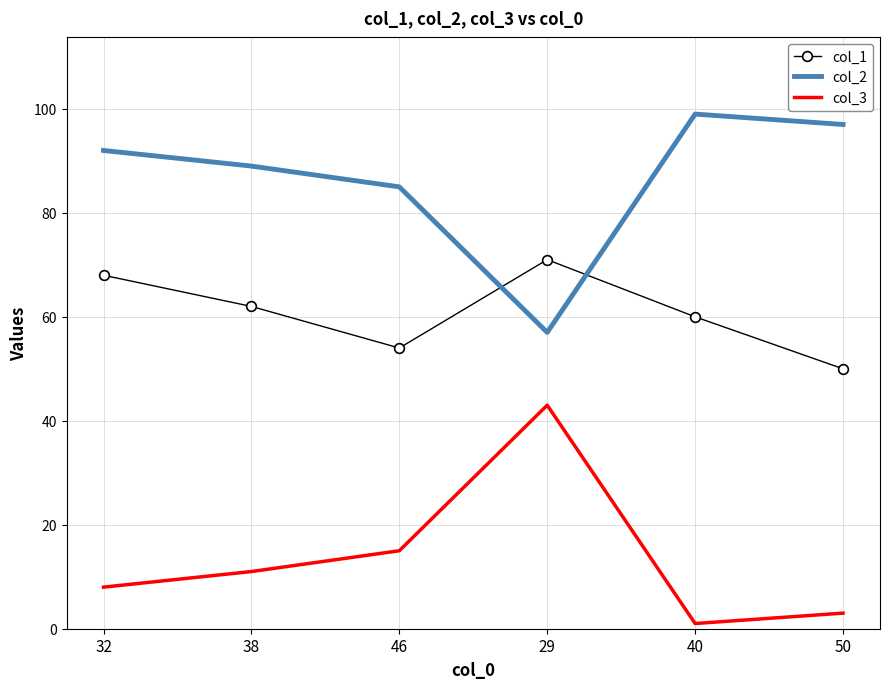

What position from the right is 29?

3